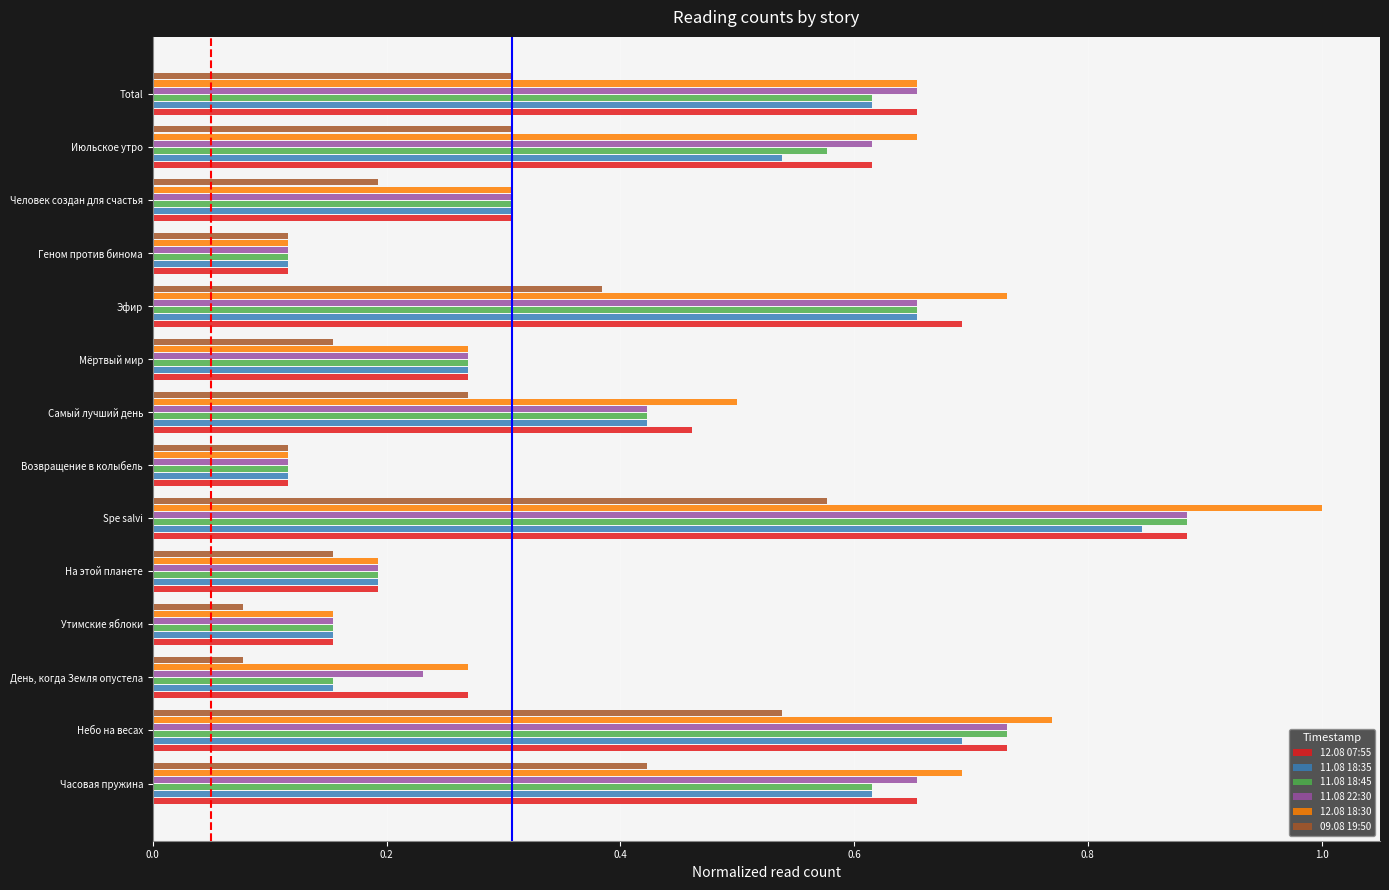

Which series has the widest spread of values?

12.08 18:30